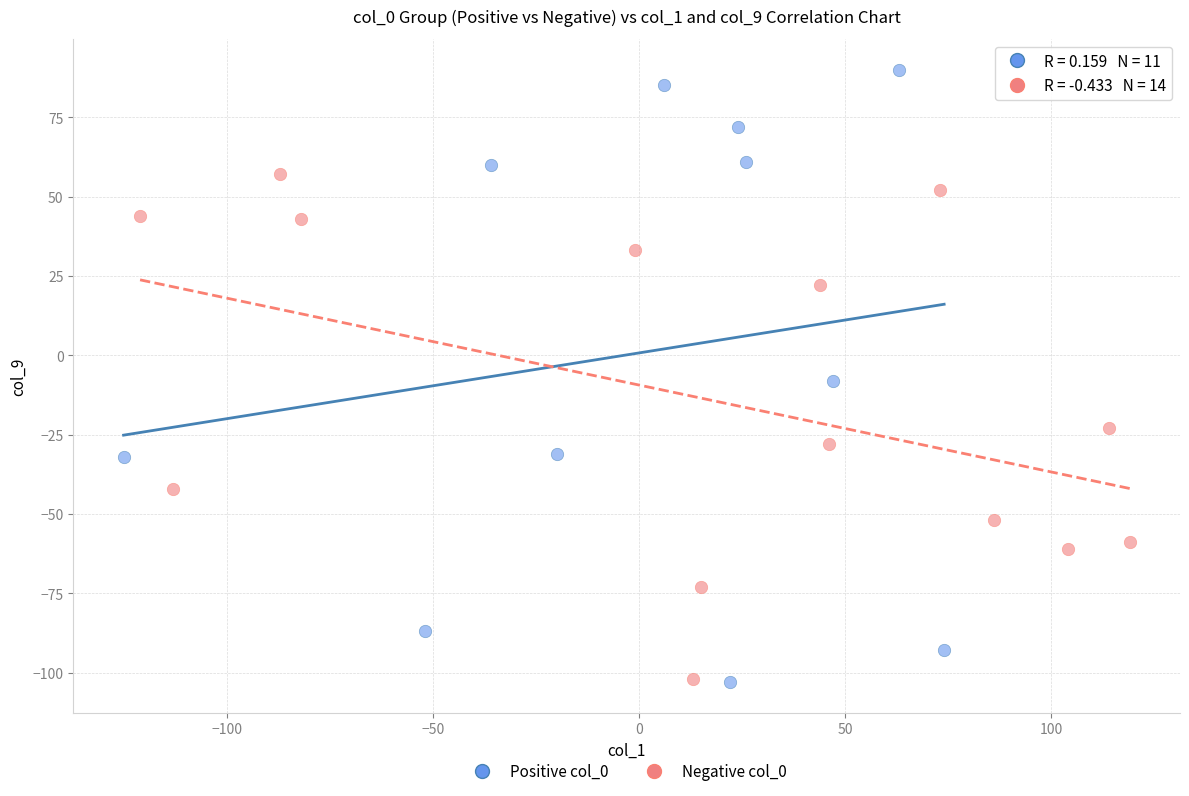

Which series reaches the maximum Y coordinate?

Positive col_0